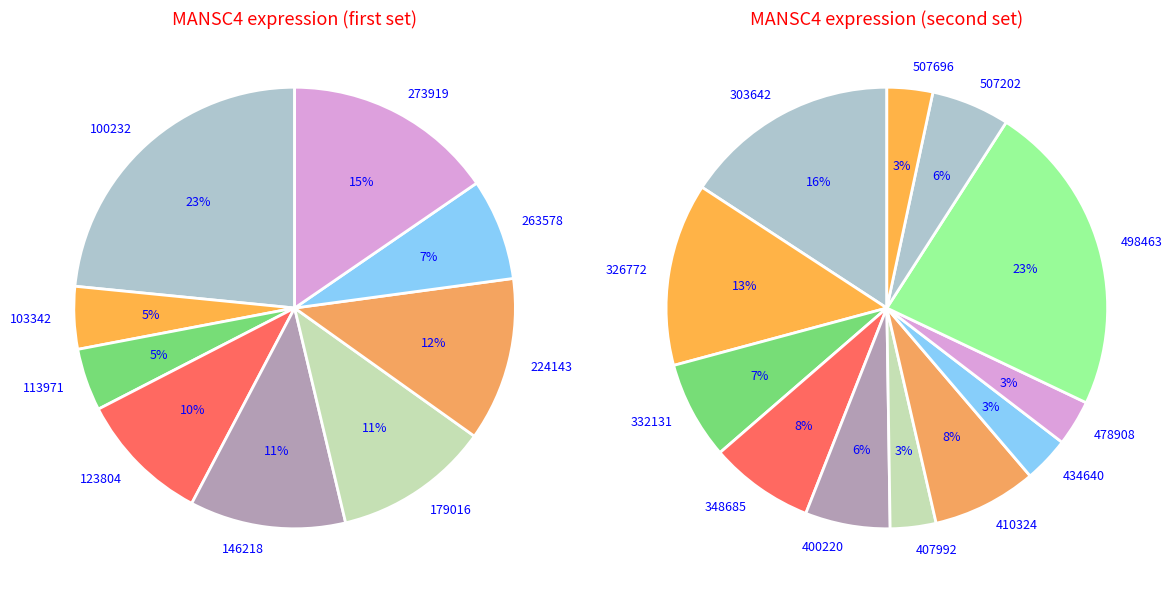

How many segments does this pie chart have?

12